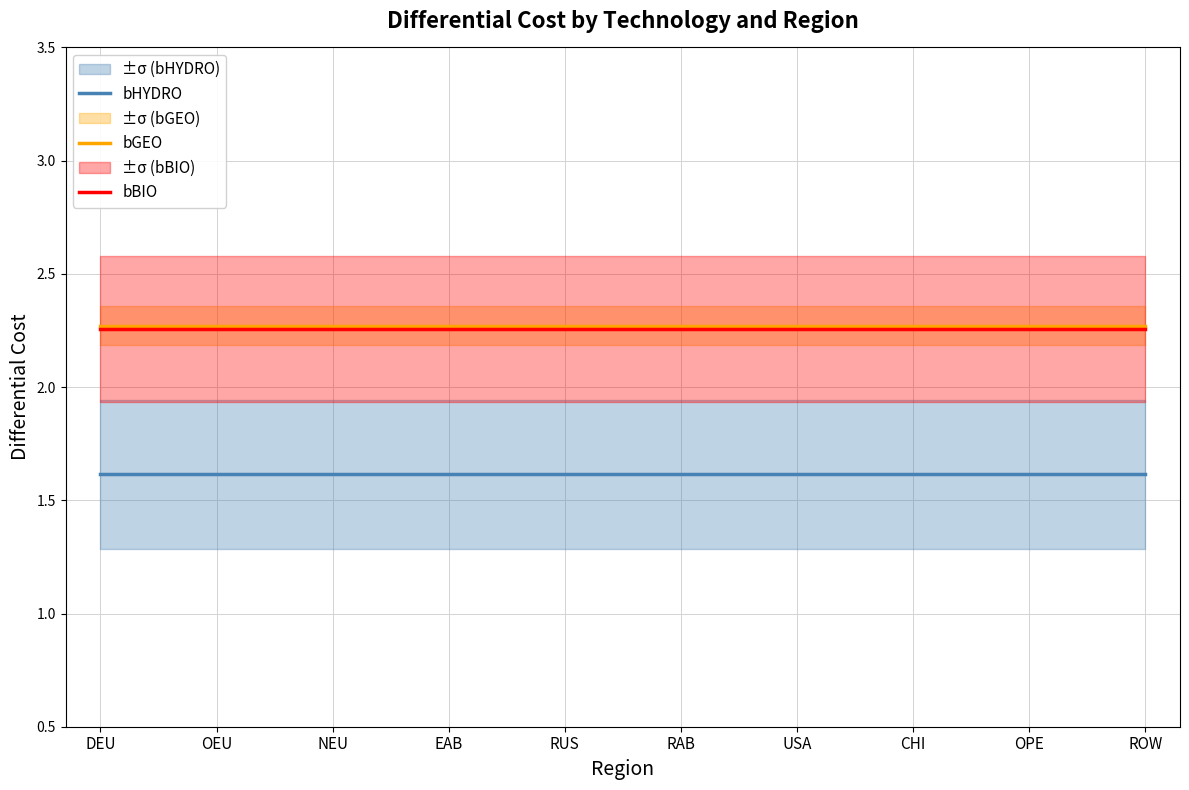

What are all the series names shown in the legend?

bHYDRO, bGEO, bBIO